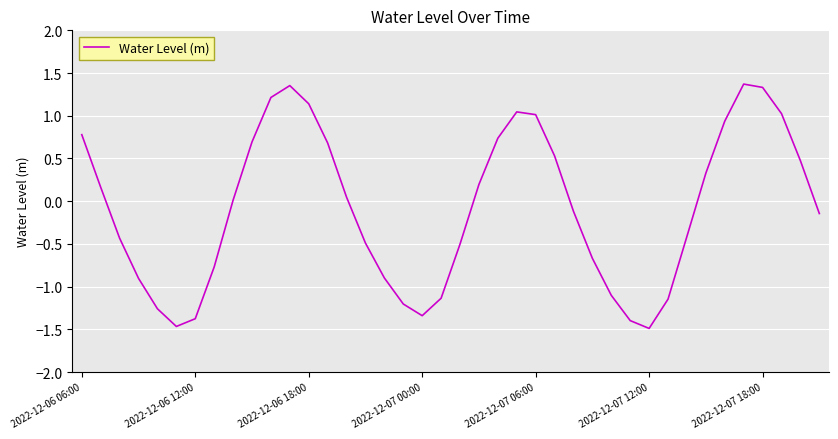

What is the difference between the maximum and minimum values?

2.9